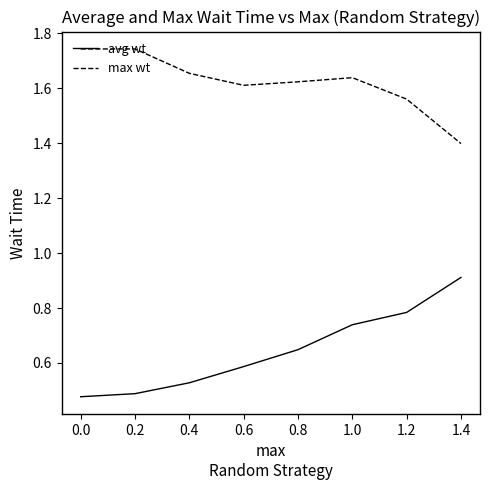

Between 0.4 and 1.0, which series saw the biggest shift?

avg wt